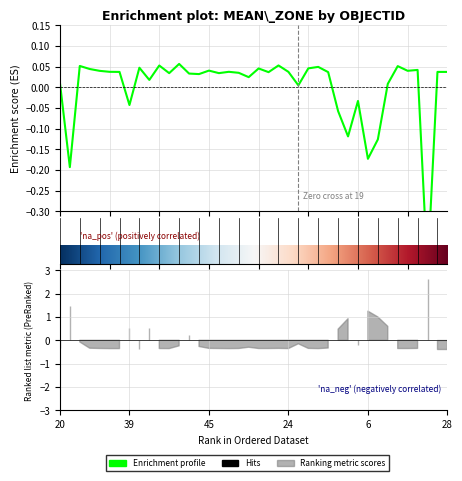

How many data points are above 0?

32